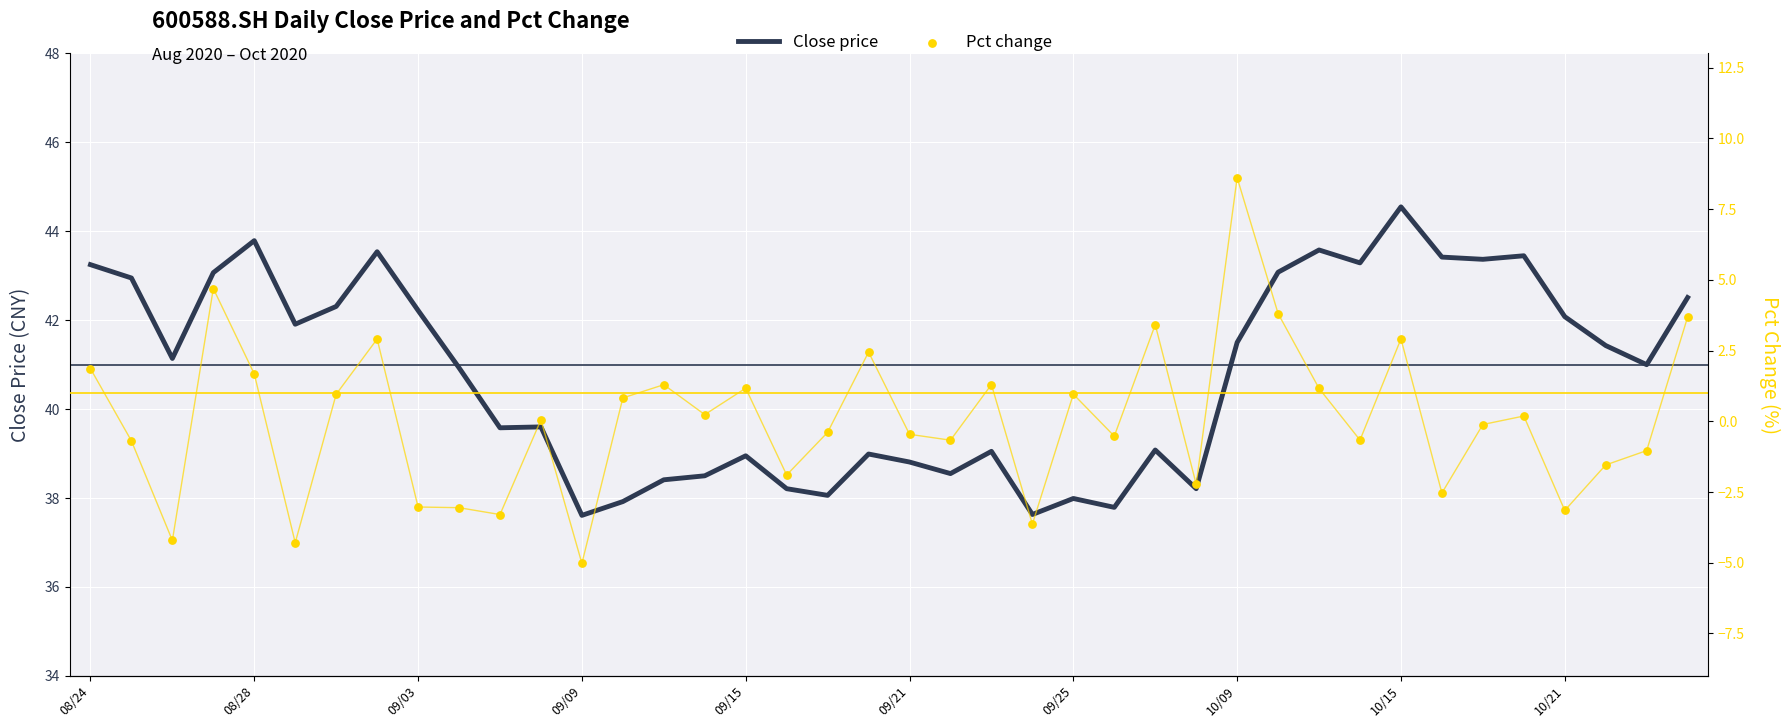

Which series contains the lowest Y value?

Pct change